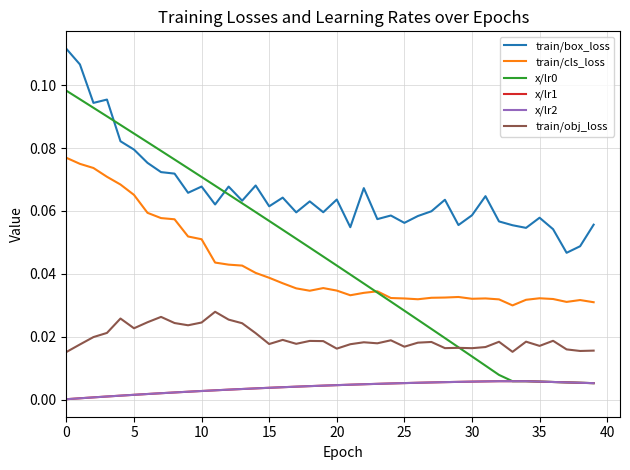

What is the highest value of the train/box_loss series?

0.1